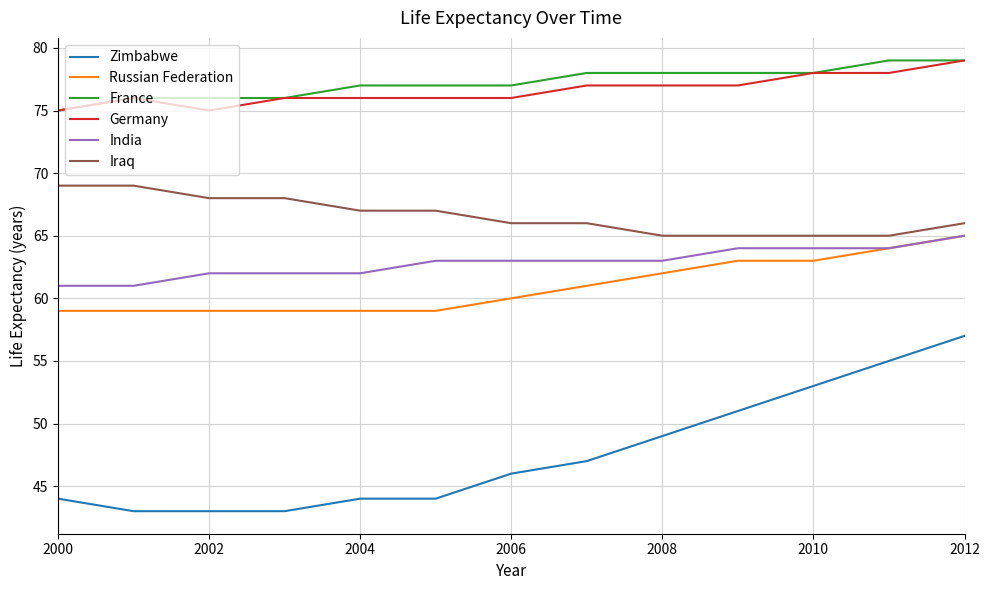

Which series has the largest range (max minus min)?

Zimbabwe